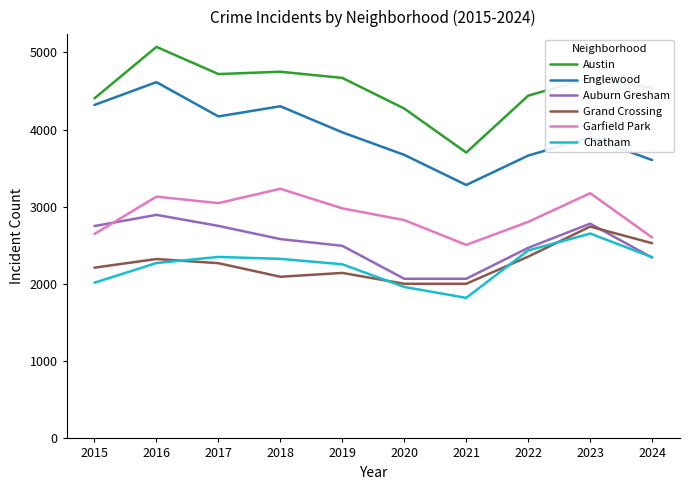

True or false: Auburn Gresham and Austin cross at least once.

False